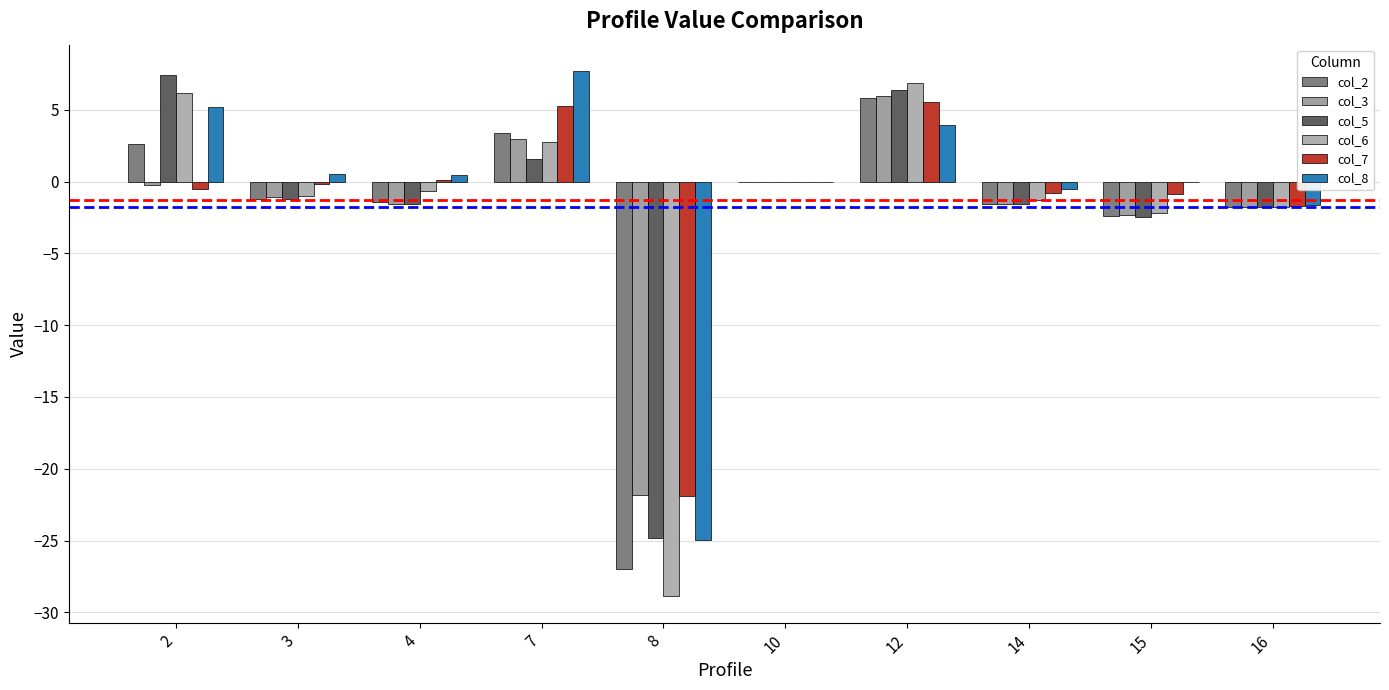

Which label corresponds to the largest value in the chart?

7